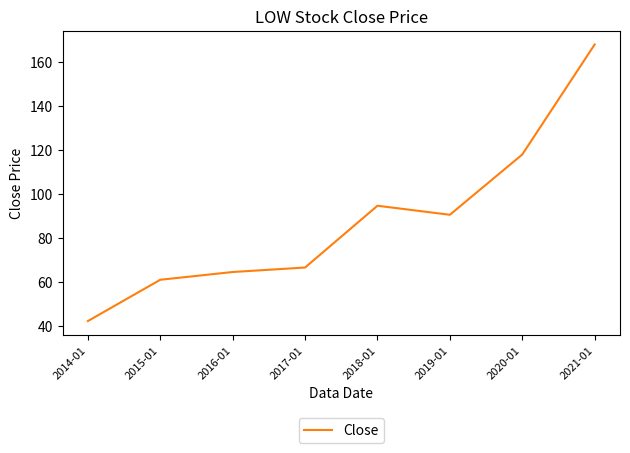

How many lines are shown in the chart?

1